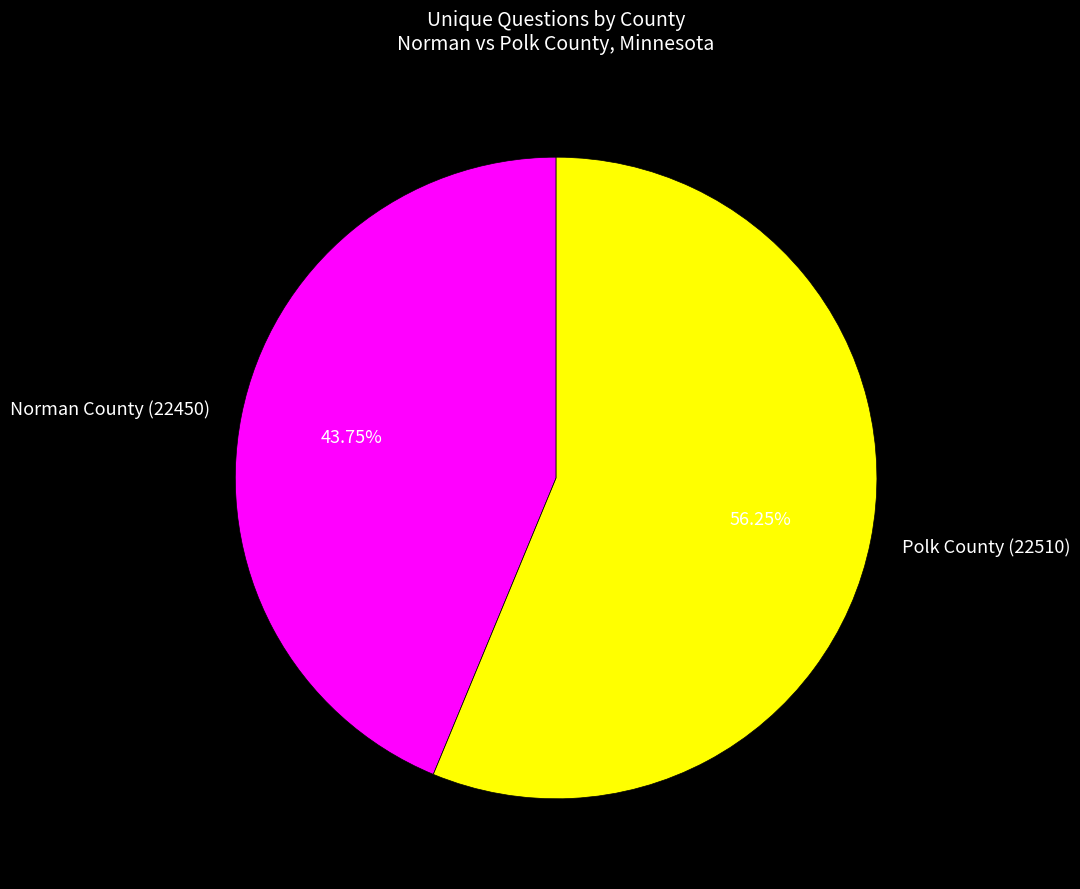

How many slices are in this pie chart?

2